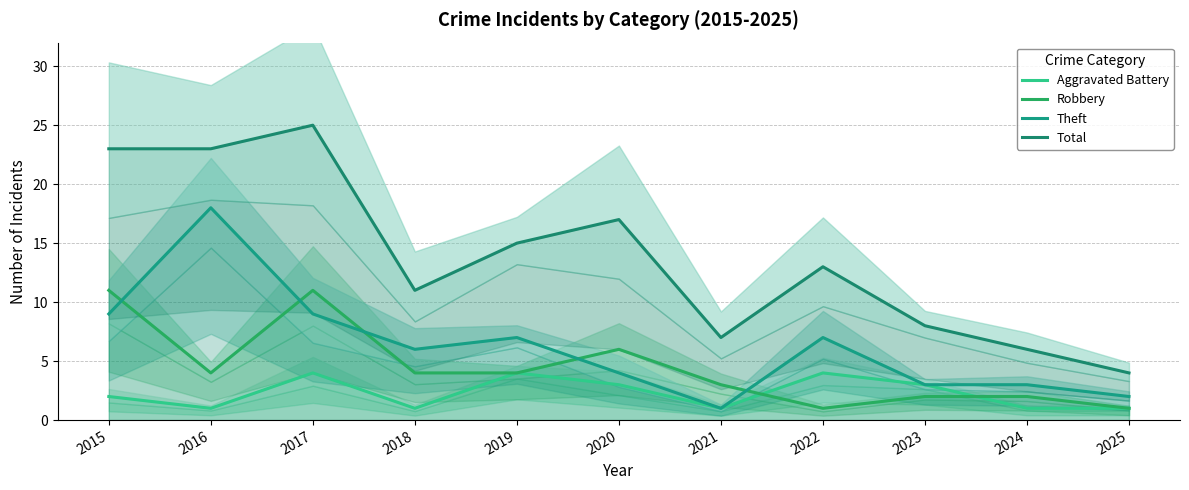

What is the sum of all Total values?

152